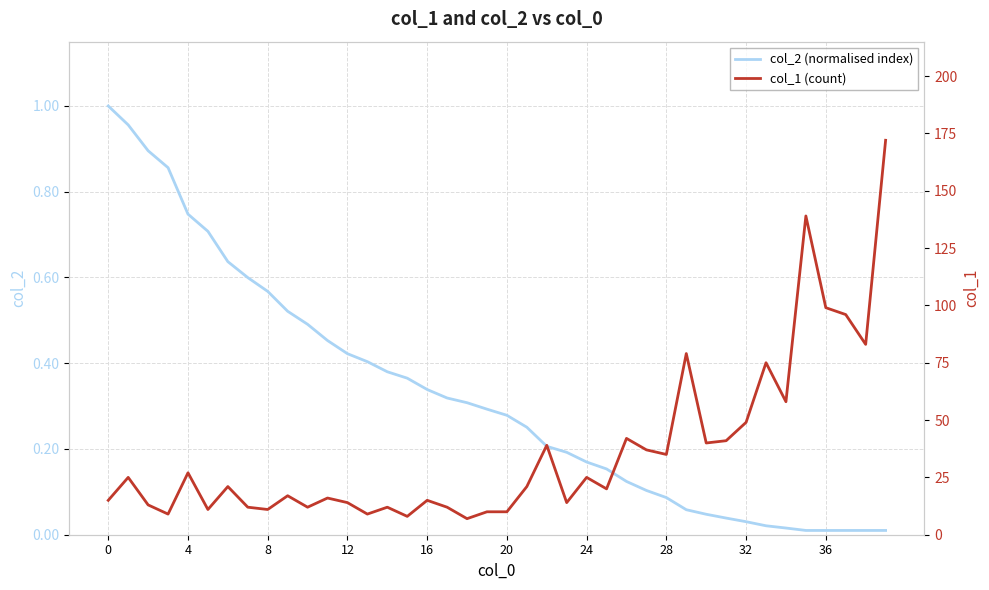

What is the total value across all series at 14?

12.4